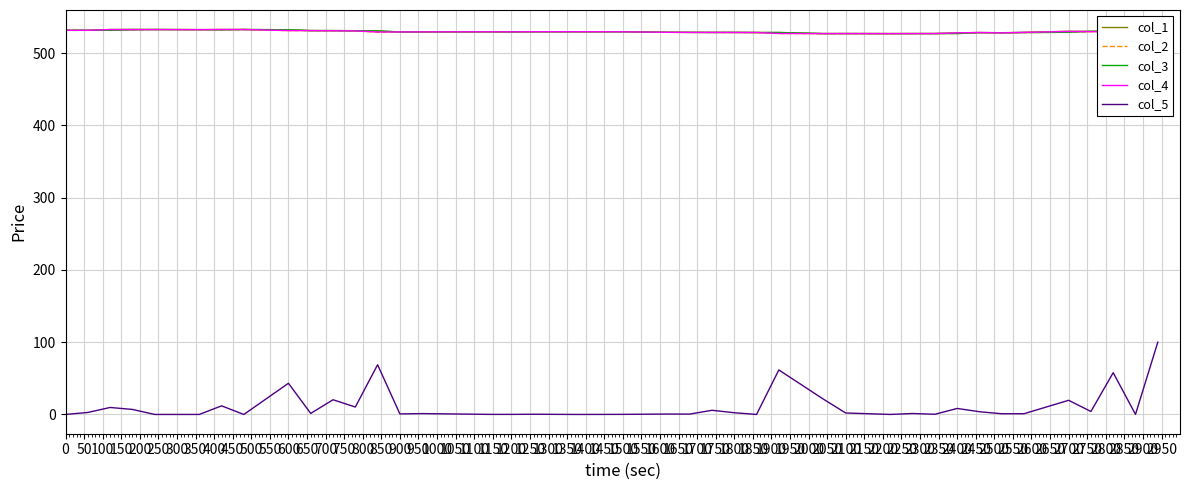

Which series has the widest spread of values?

col_5